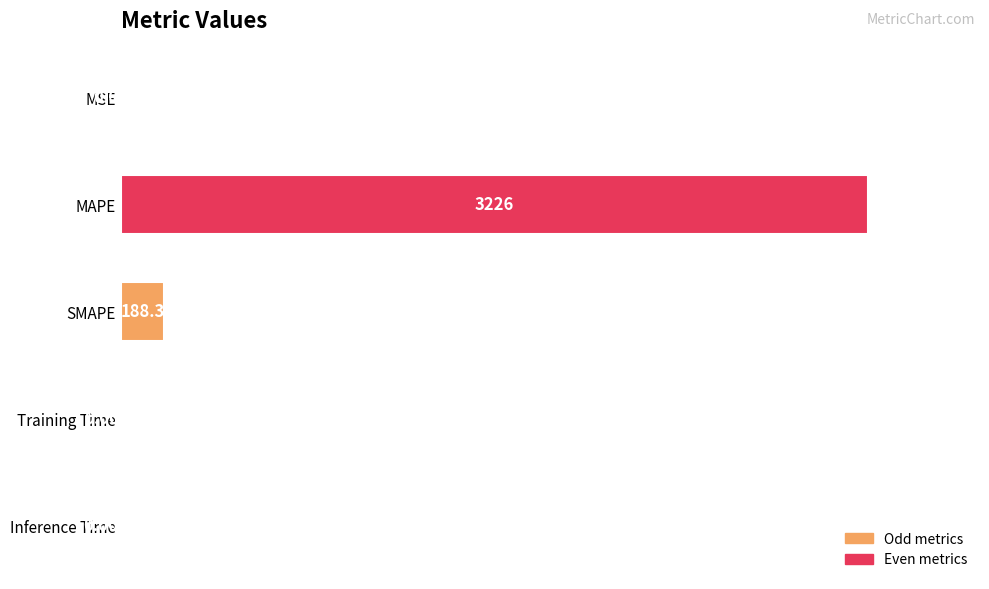

What is the change in value from MSE to MAPE?

+3225.2